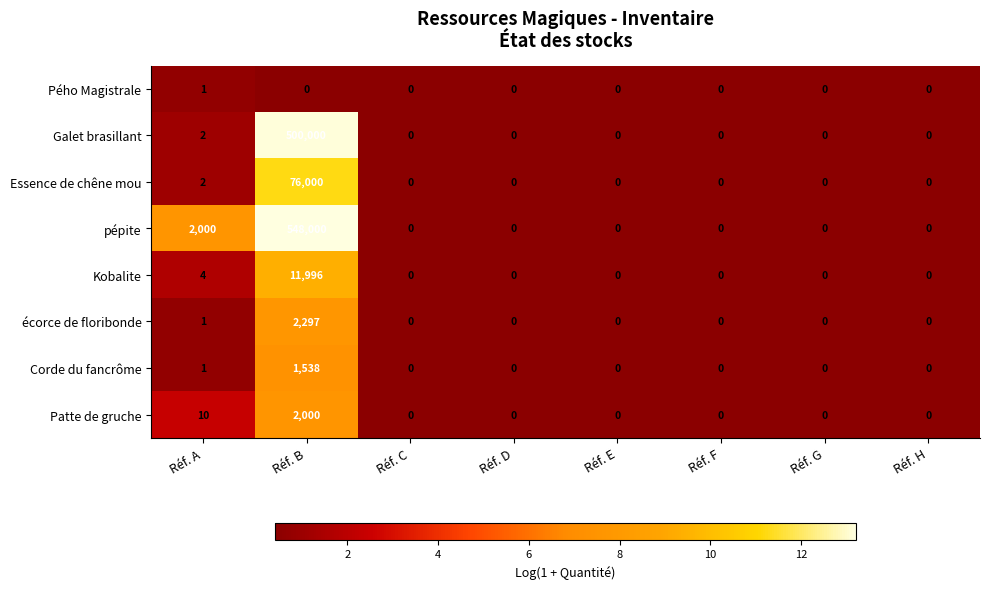

Which category has the highest value in the Patte de gruche series?

Réf. B